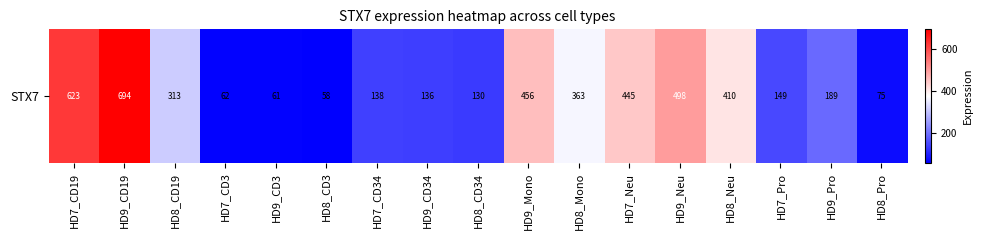

How many series are shown in this chart?

1